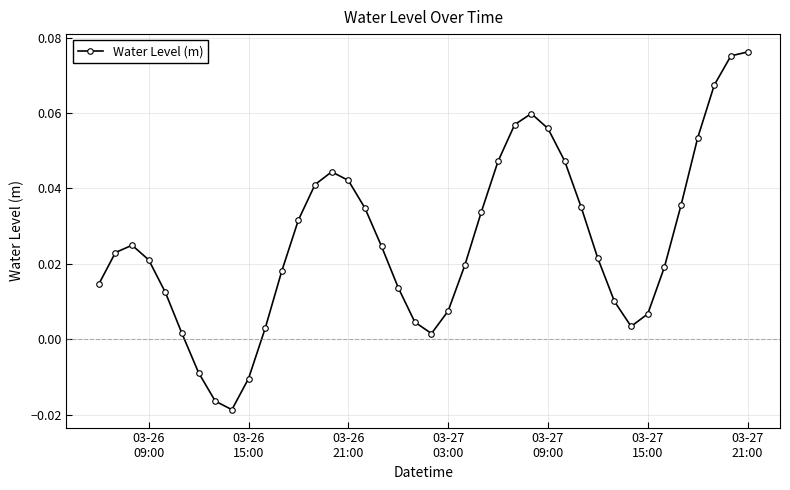

What is the sum of all values?

1.0